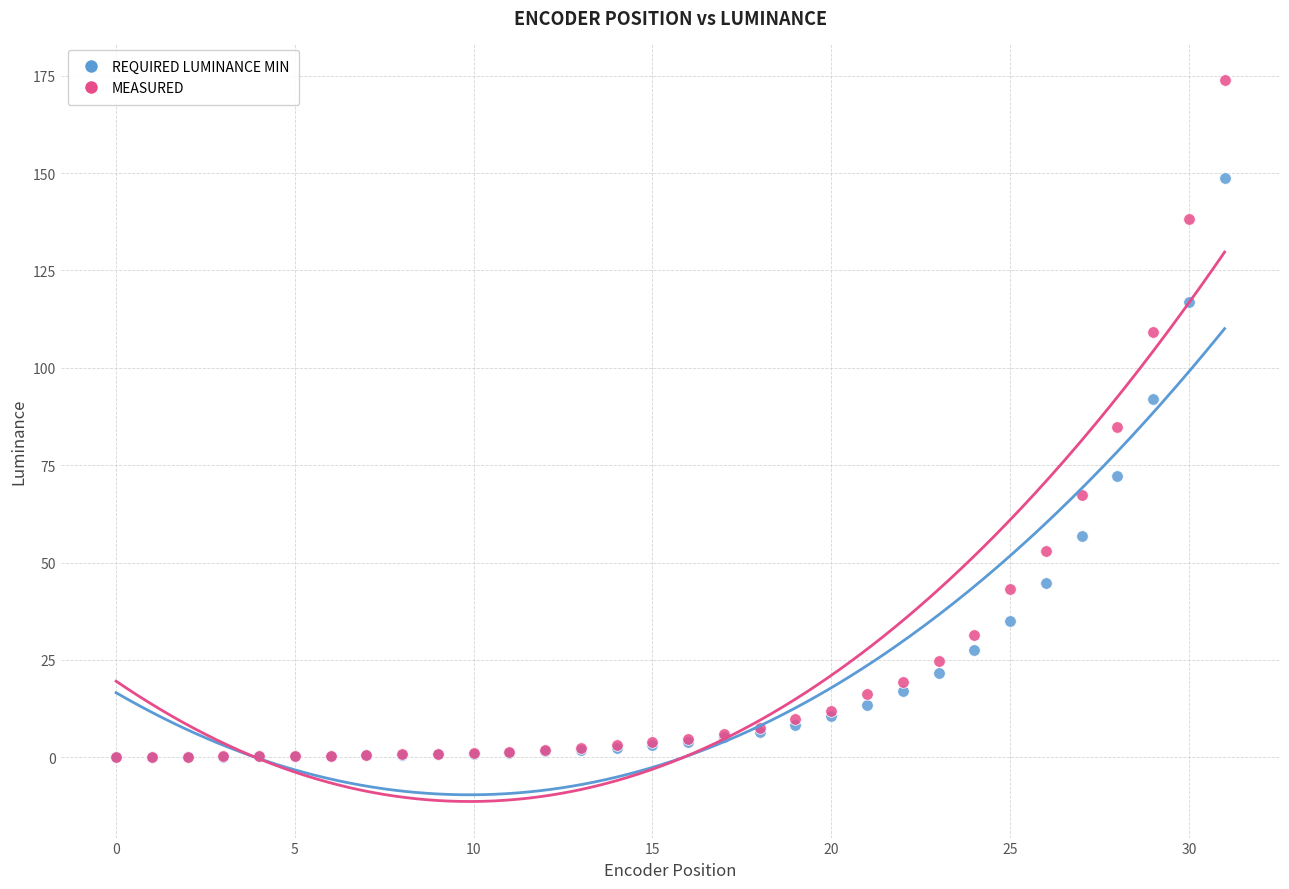

Which series has the largest Y range (max minus min)?

MEASURED